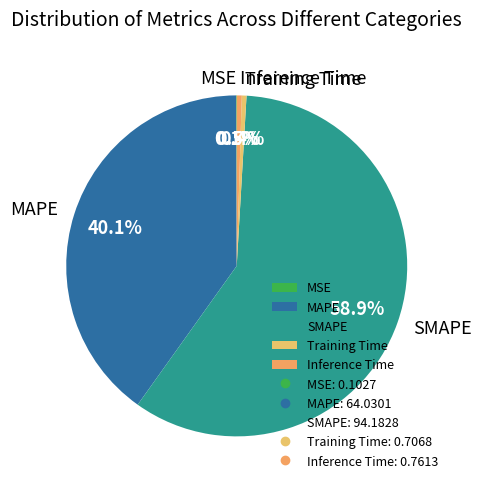

Does SMAPE represent more than half of the total?

Yes